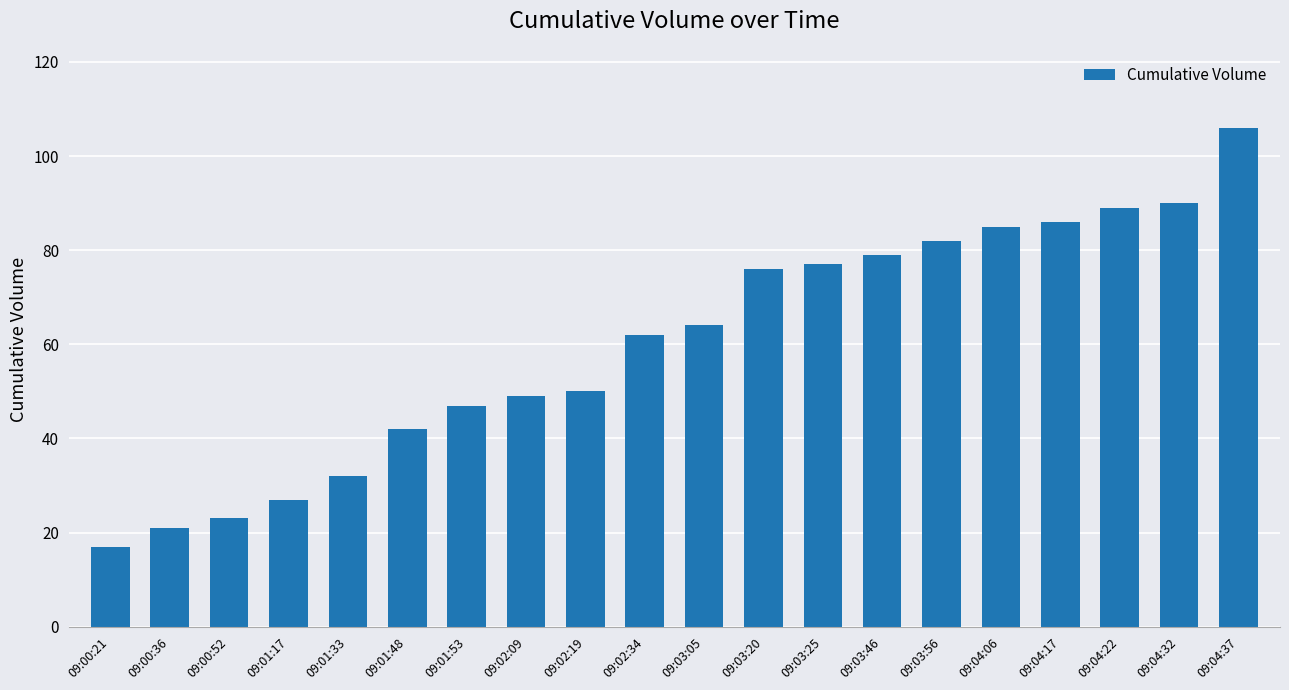

Reading left to right, what are all the values shown in this chart?

17	21	23	27	32	42	47	49	50	62	64	76	77	79	82	85	86	89	90	106